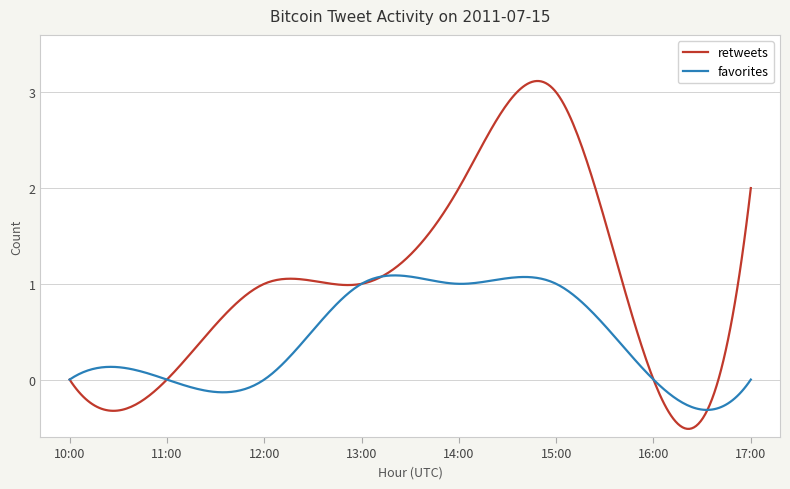

What is the minimum value shown in the chart?

-0.5